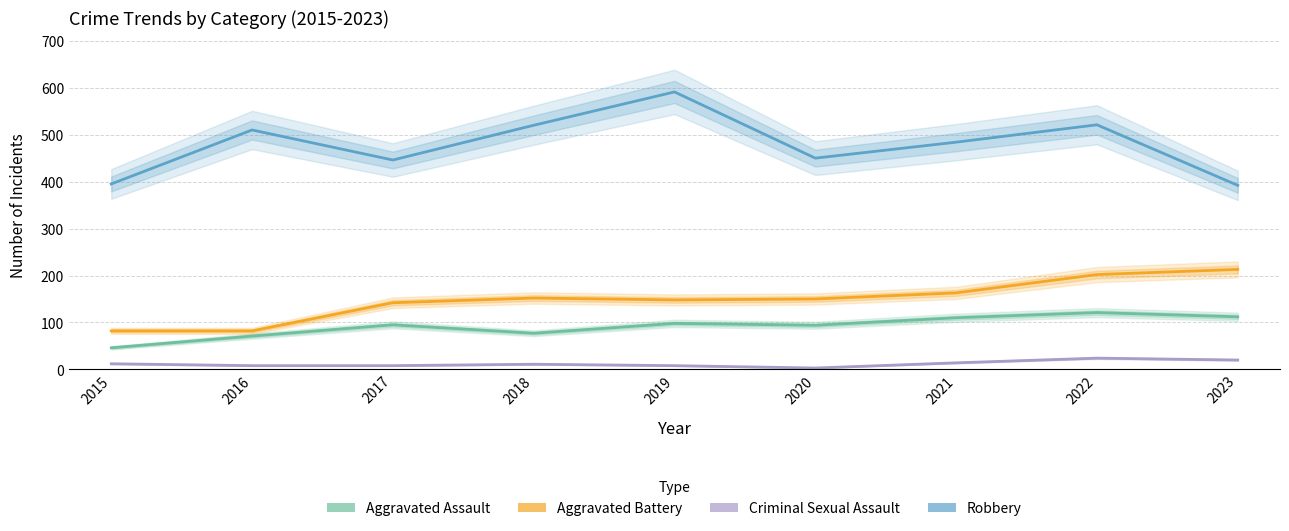

What is the difference between the second highest and minimum values in the Robbery series?

129